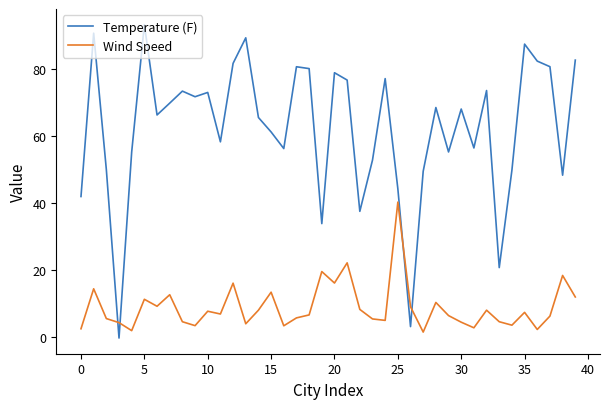

How many times do Wind Speed and Temperature (F) cross each other?

4